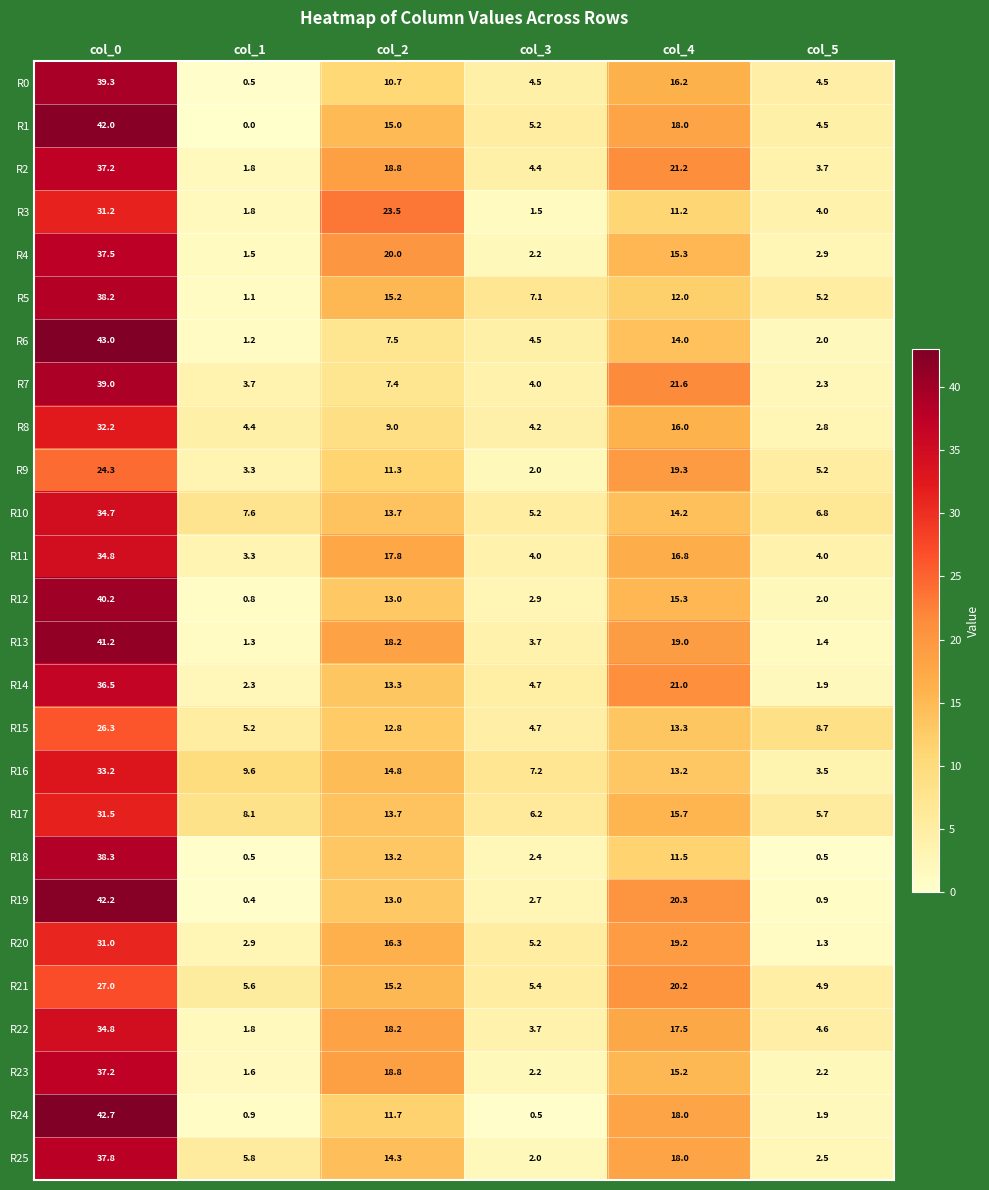

What is the total value across all series at col_0?

933.3